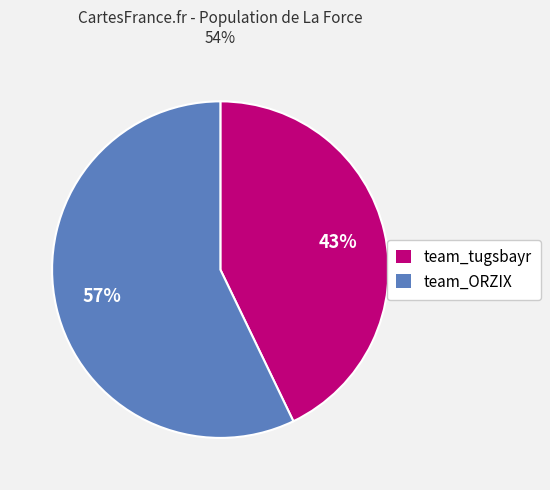

The team_ORZIX slice represents 57% of the pie. True or false?

True